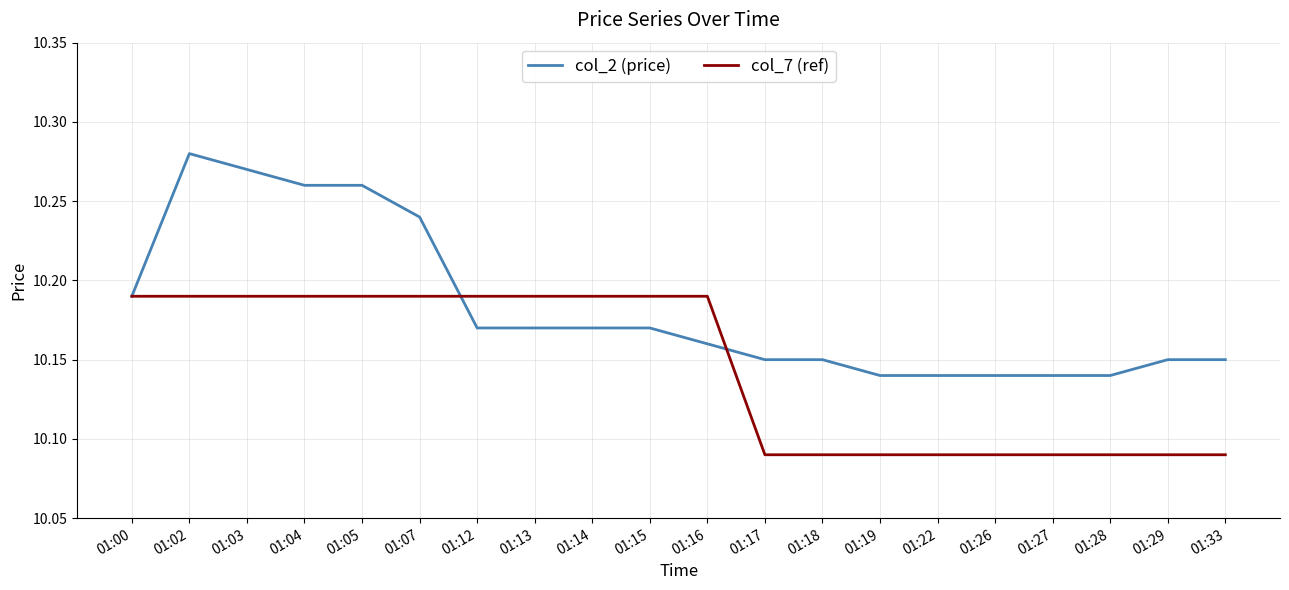

Is the value of col_2 (price) at 01:15 greater than the value of col_7 (ref) at 01:00?

No